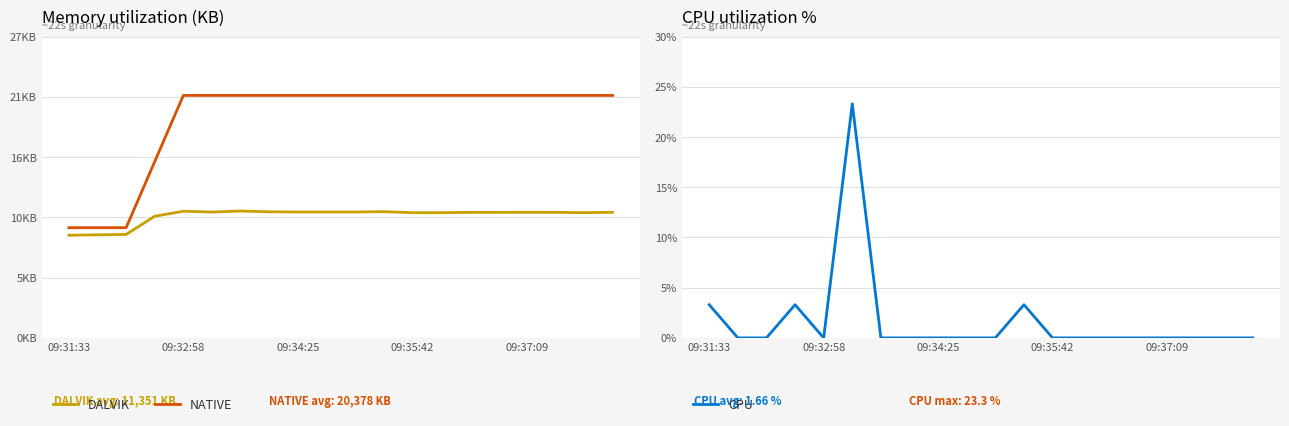

How many lines are shown in the chart?

3